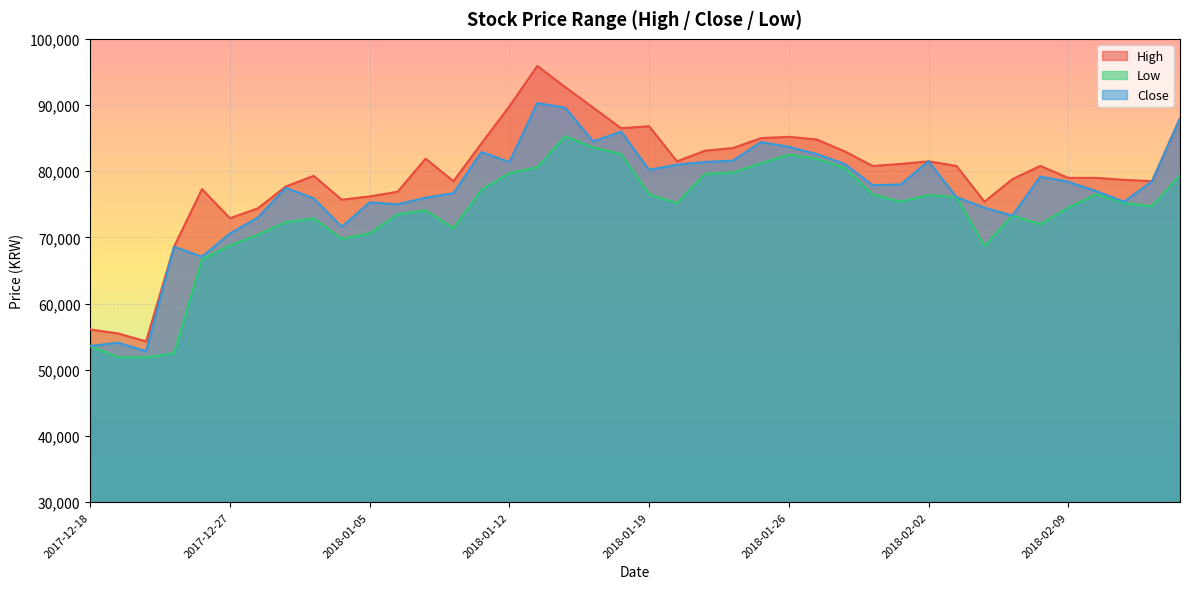

What is the highest value of the Low series?

85300